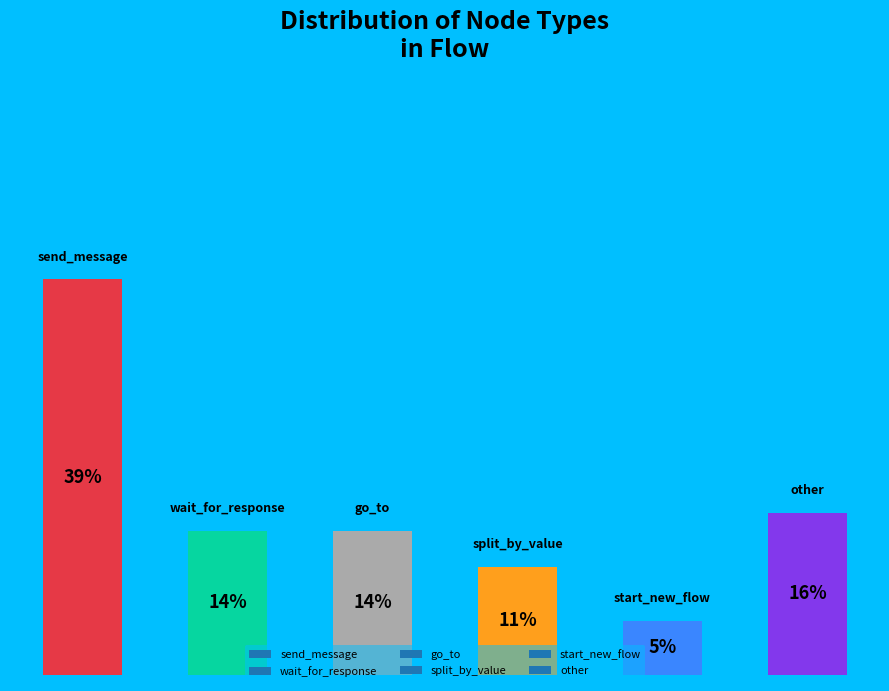

How many bars are there in total?

6